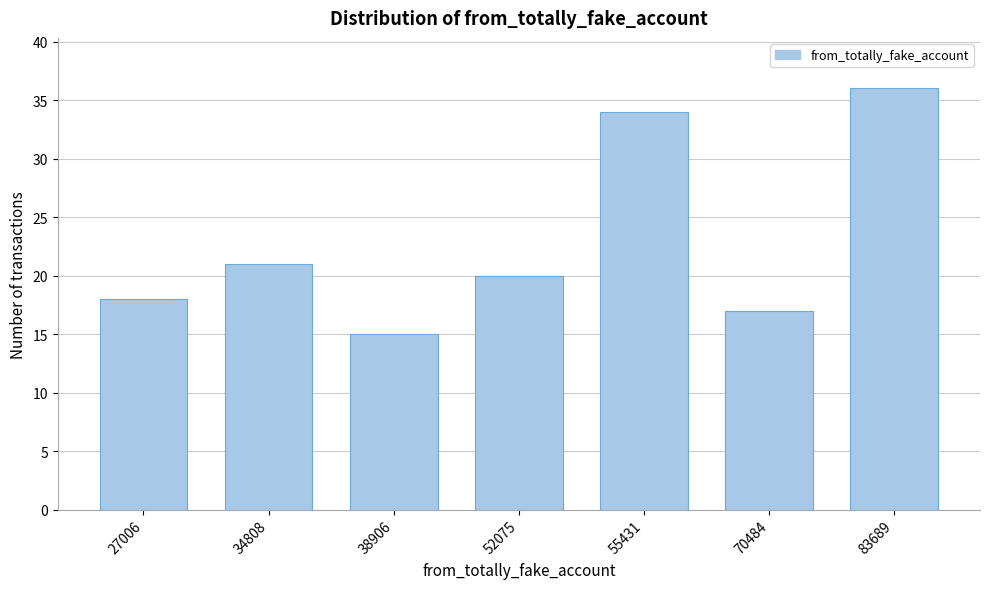

Reading left to right, extract all data points from this chart.

27006=18	34808=21	38906=15	52075=20	55431=34	70484=17	83689=36